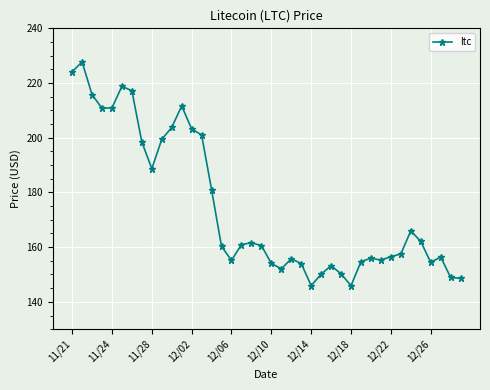

What is the value of the 30th point from the left?

154.7